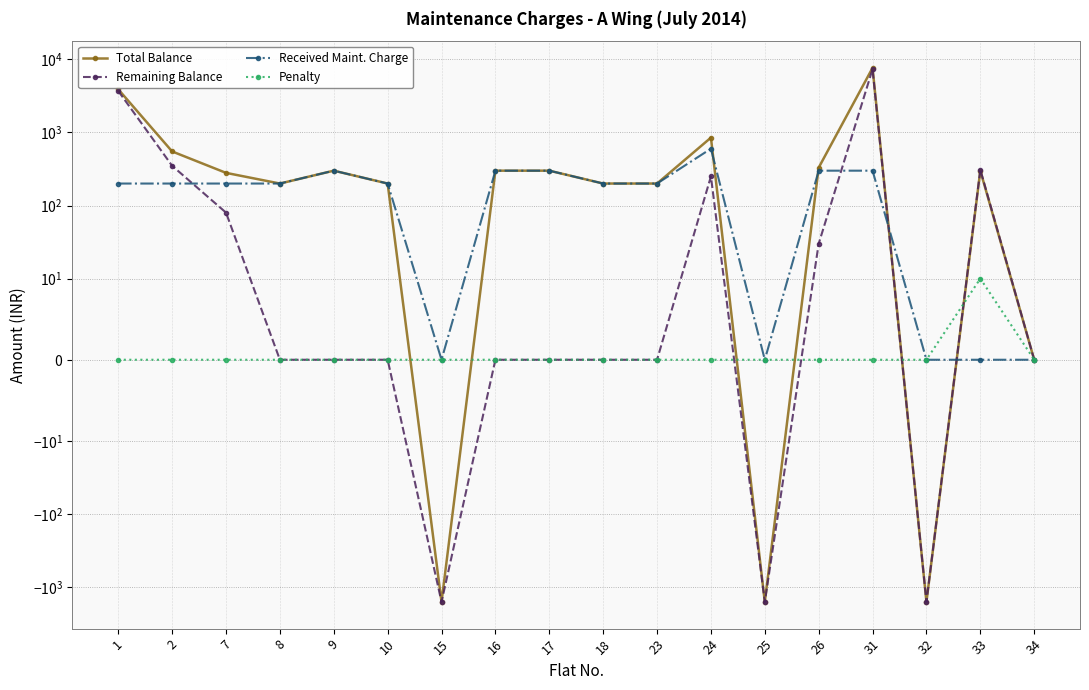

At which label is Total Balance closest to 3030?

1